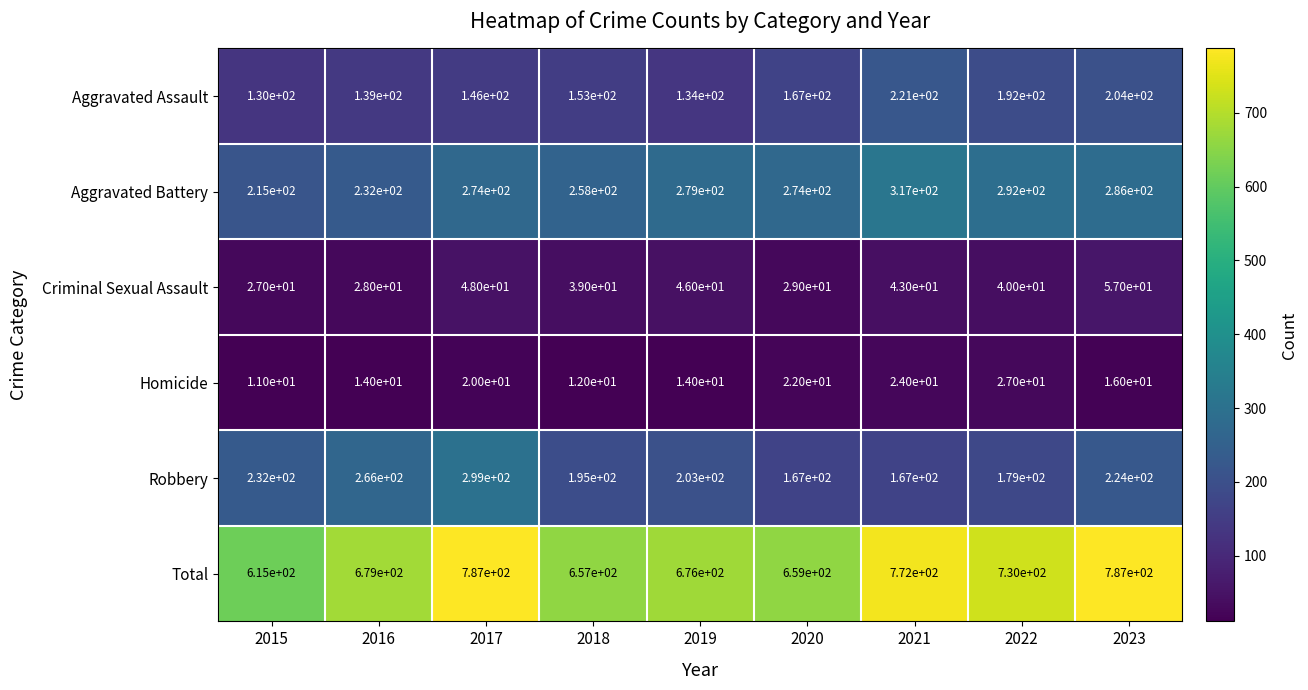

What is the difference between the Aggravated Assault values at 2021 and 2022?

29